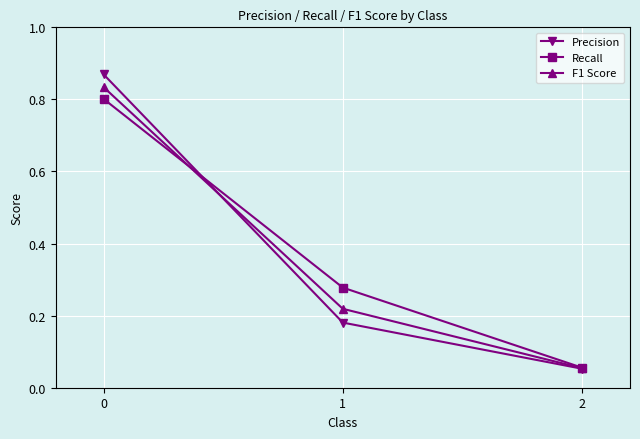

Is the value of F1 Score at 0 greater than the value of Recall at 0?

Yes